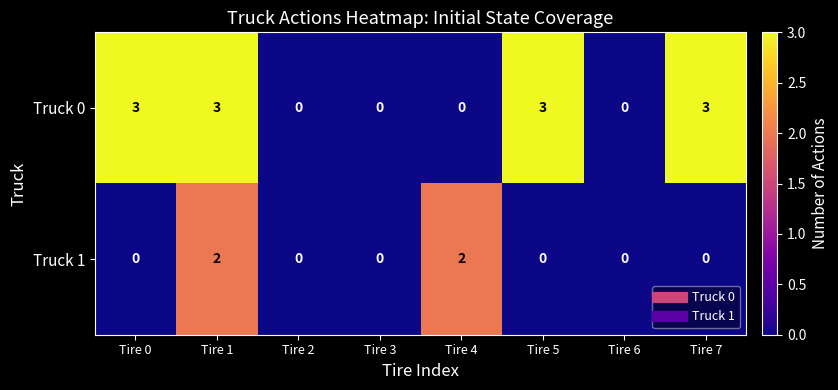

Is the value of Truck 0 at Tire 1 greater than the value of Truck 1 at Tire 4?

Yes